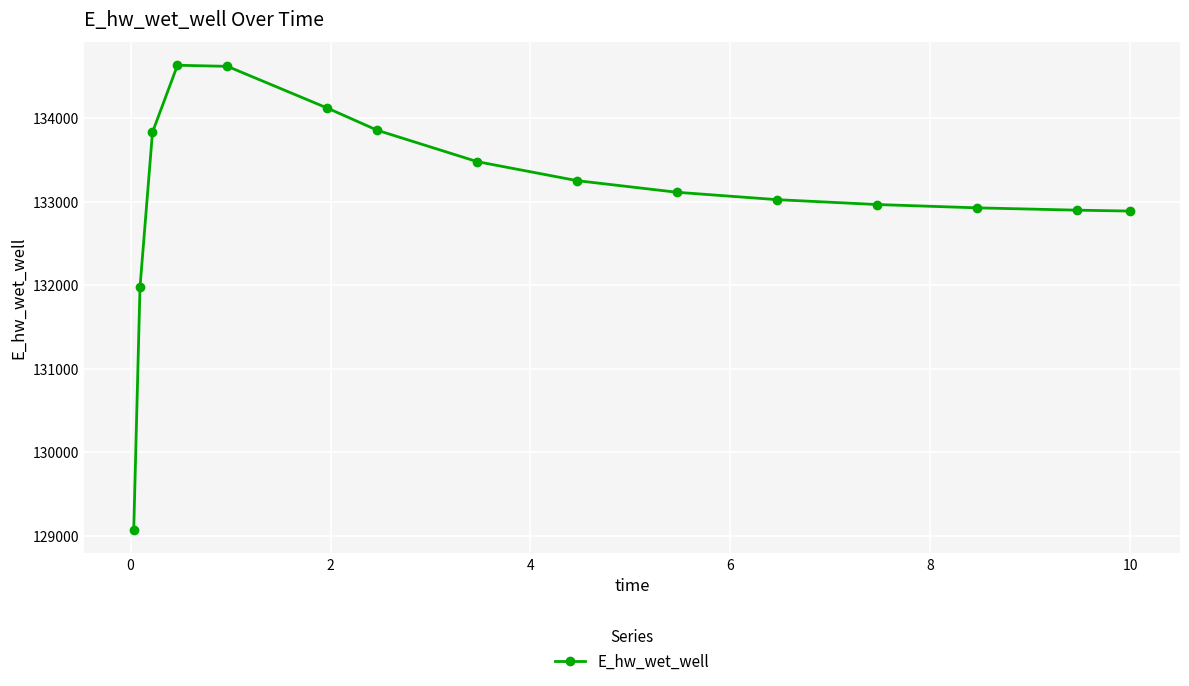

What is the value of the 13th point from the left?

132924.5